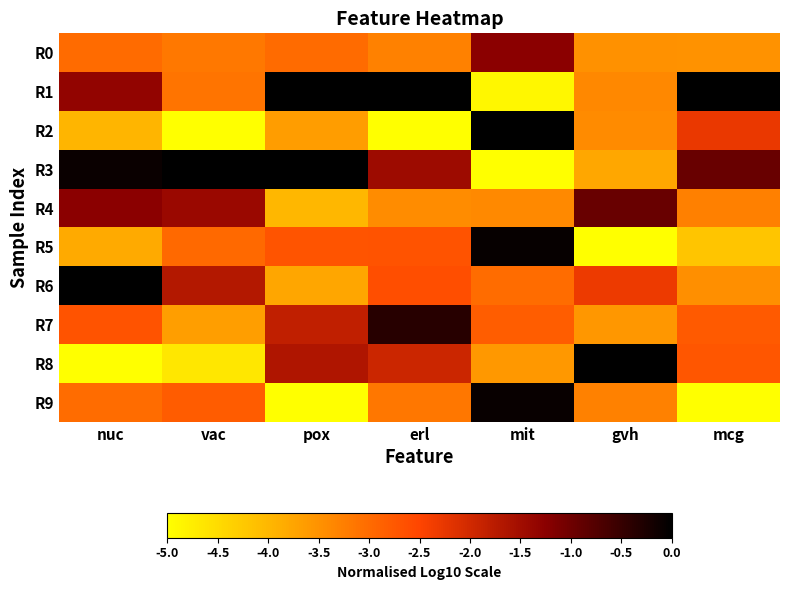

At how many categories does at least one series exceed -4?

7